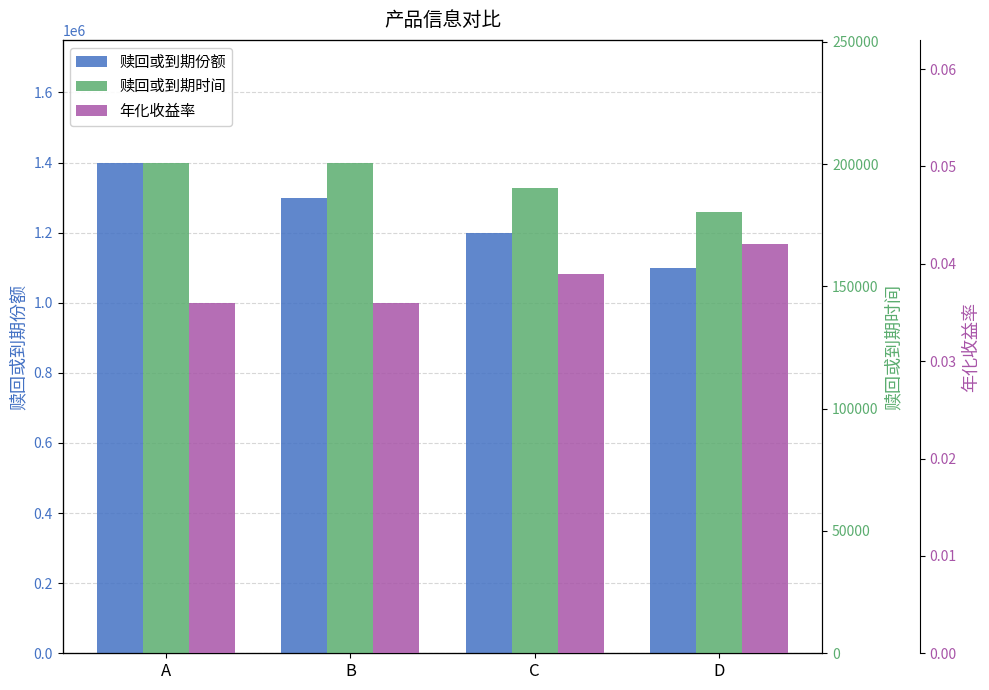

Which series has the widest spread of values?

赎回或到期份额